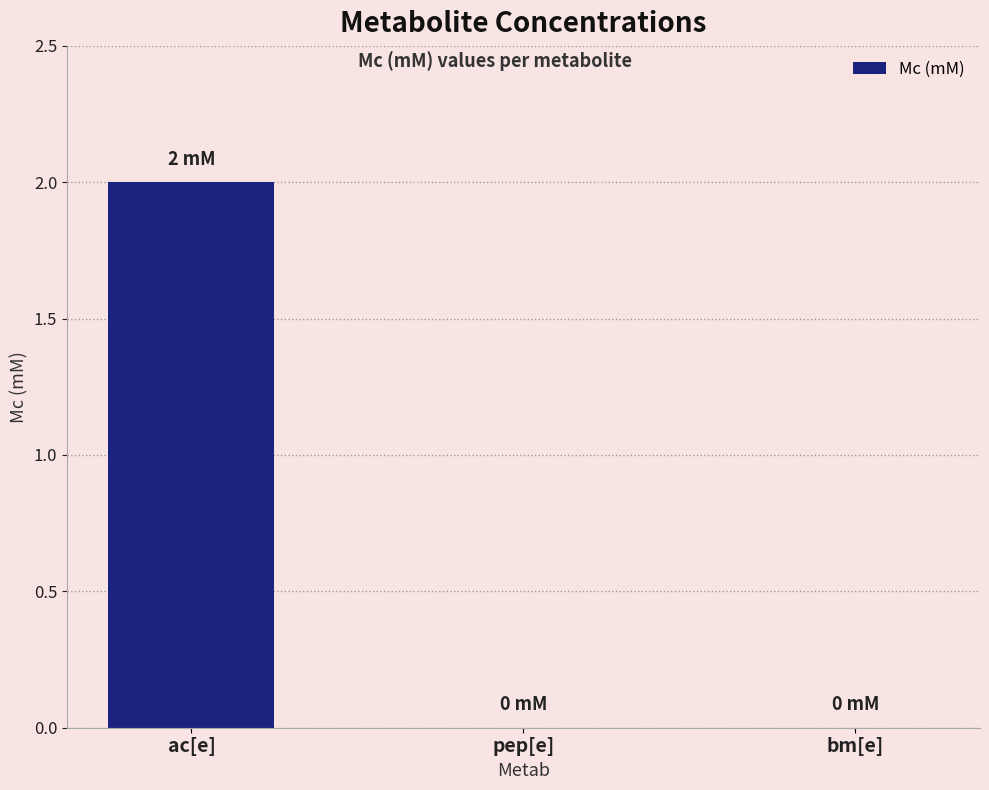

Which has a higher value, pep[e] or ac[e]?

ac[e]